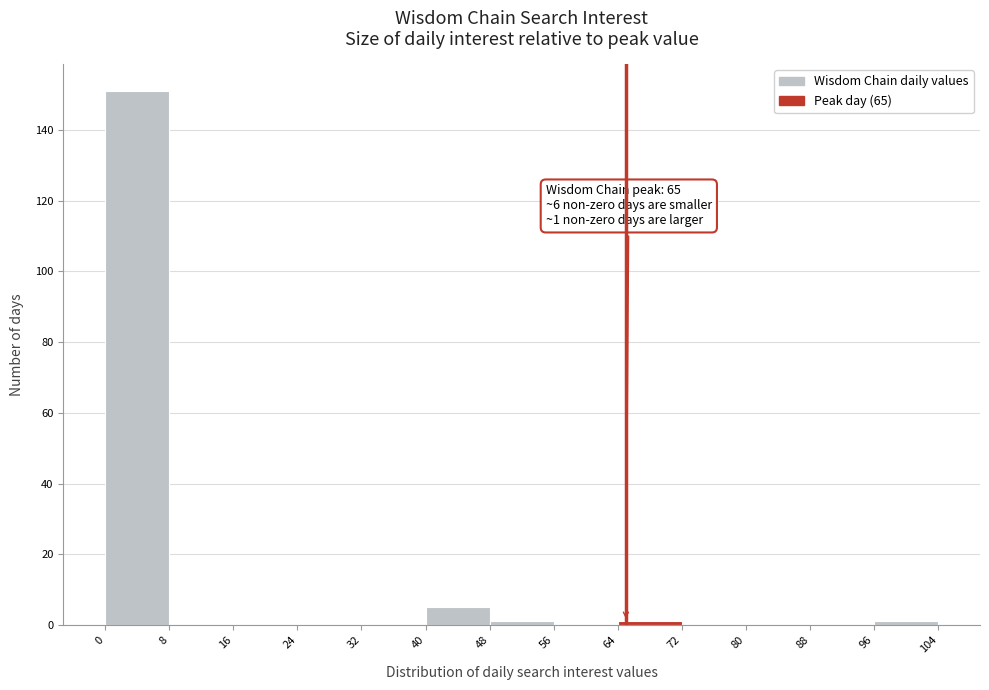

Which range on the x-axis has the tallest bar?

0 to 8